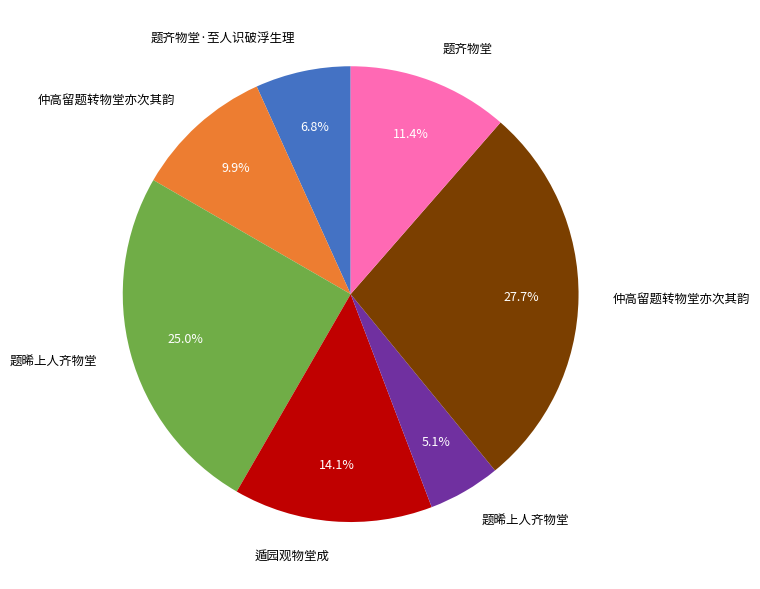

Is there a majority slice in this chart?

No